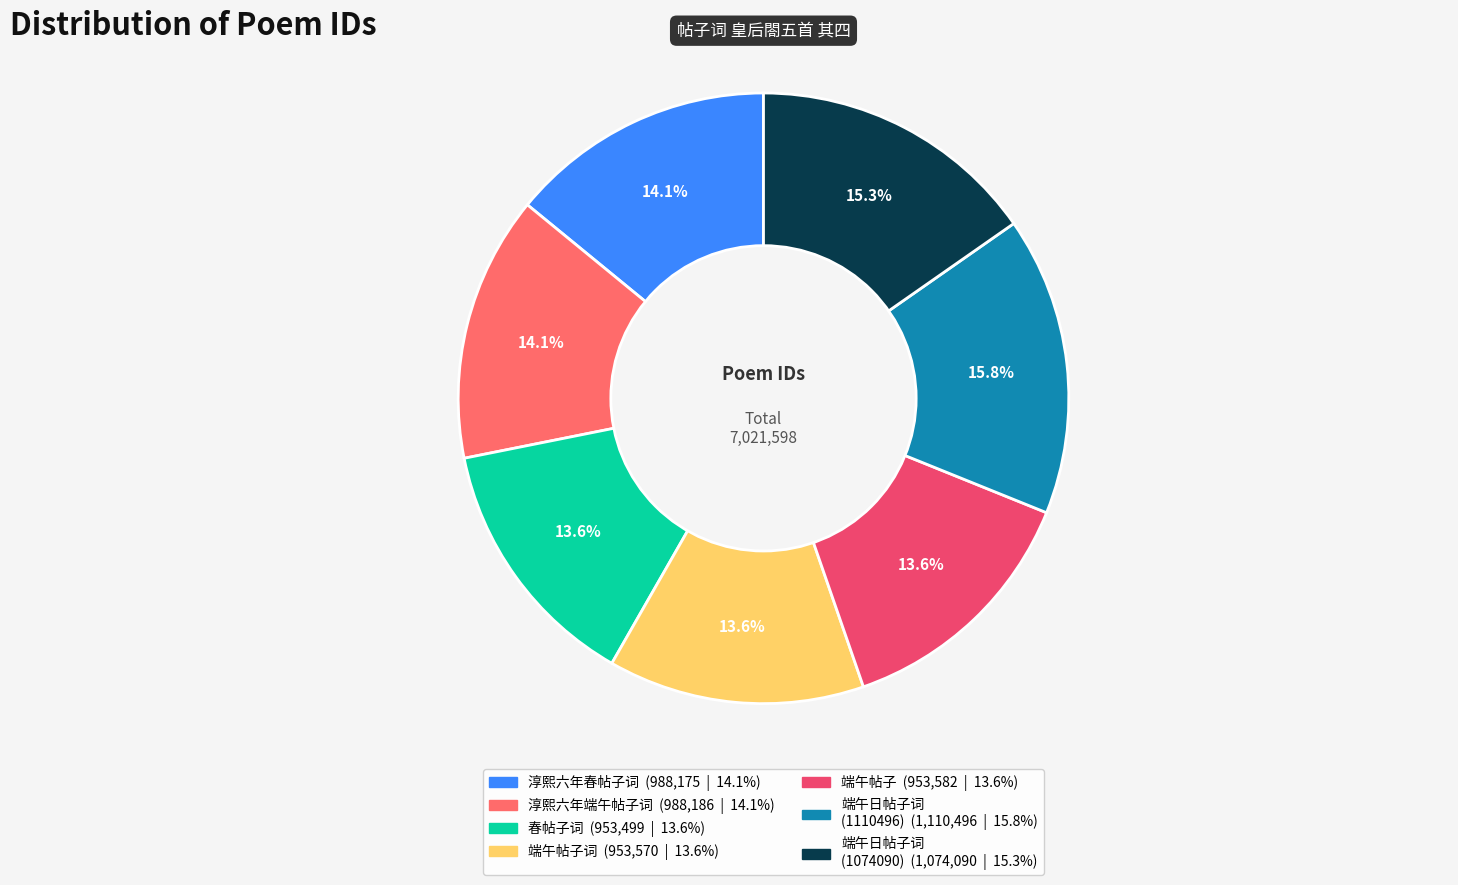

Is there a majority slice in this chart?

No